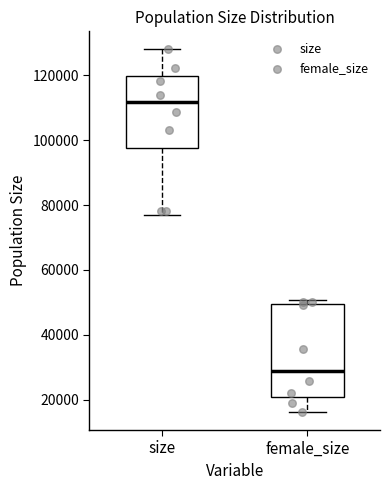

Where is the upper edge of the box for female_size on the y-axis? The values are not printed on the chart, so give them approximately, as read against the axis.

50000